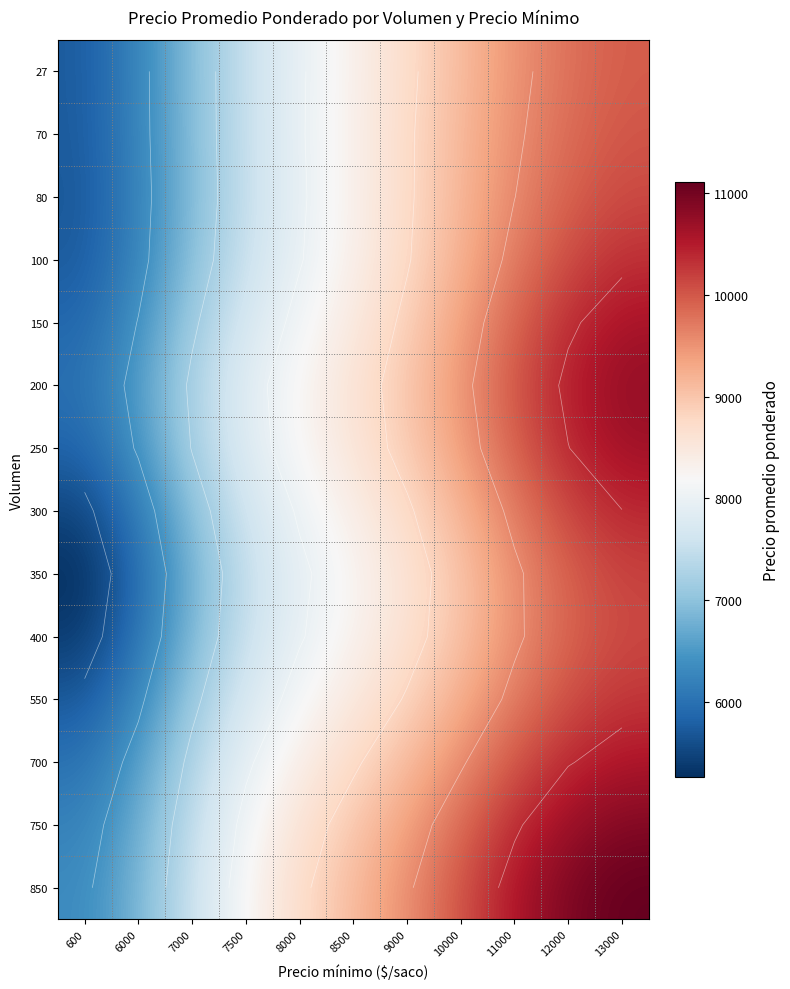

At how many categories does at least one series exceed 5911?

11